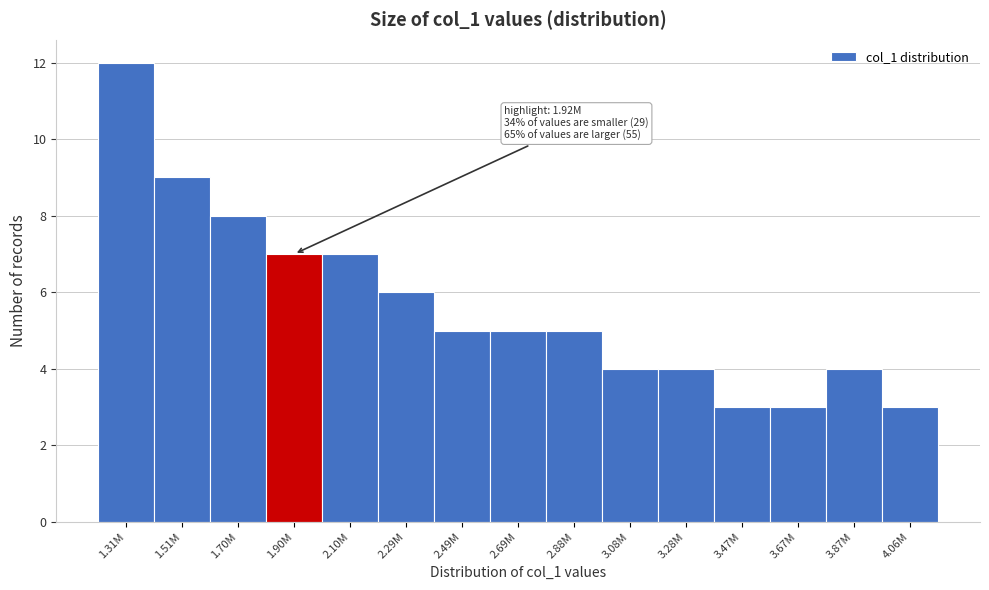

Reading left to right, transcribe all the data shown in this chart.

12	9	8	7	7	6	5	5	5	4	4	3	3	4	3